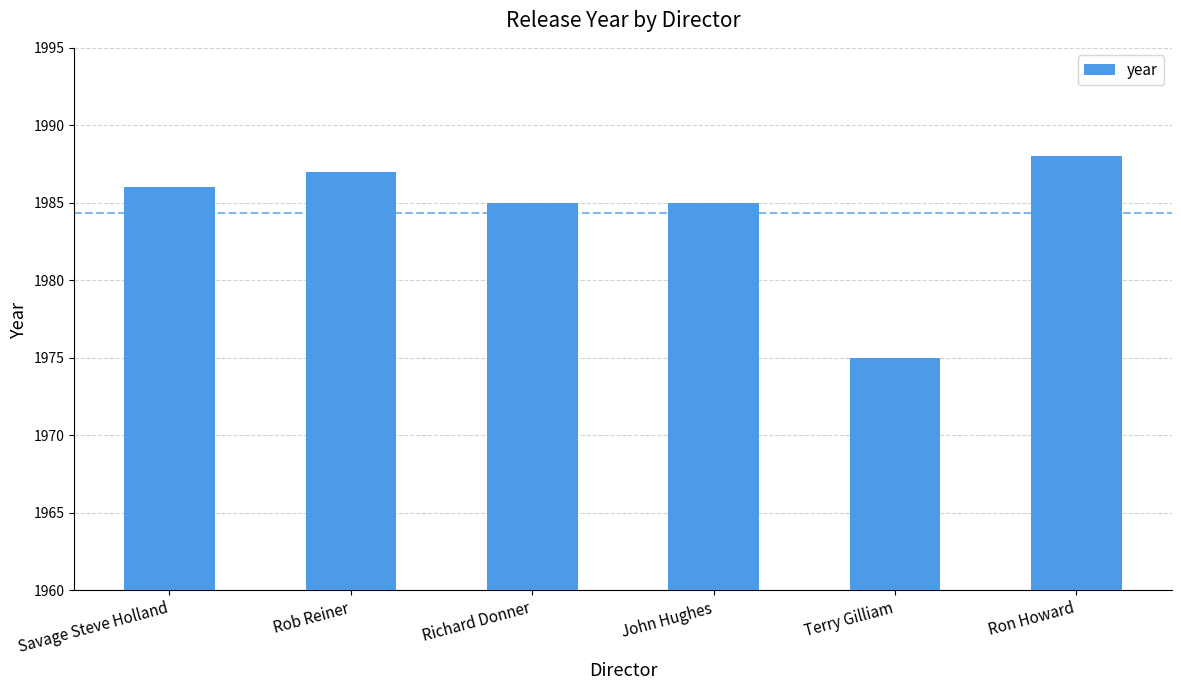

Reading left to right, list all the values displayed in this chart.

1986	1987	1985	1985	1975	1988